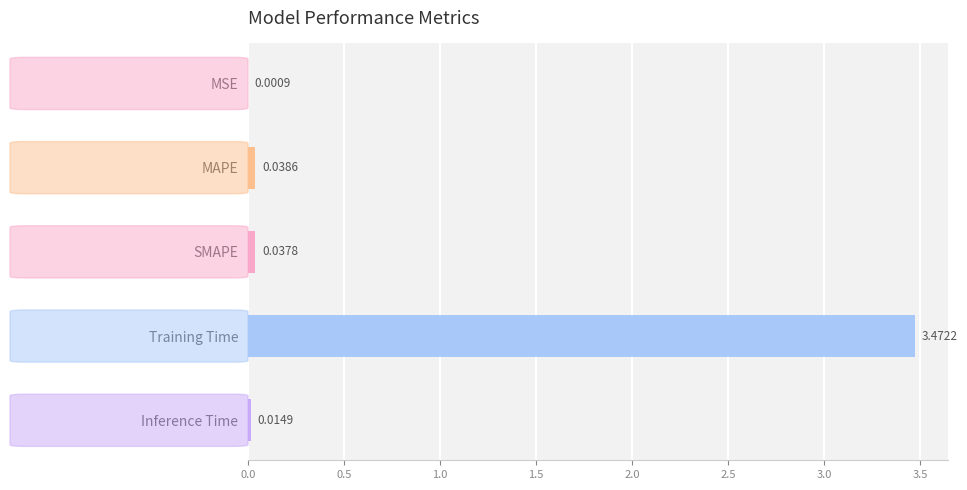

At which label is the value closest to 1?

MAPE